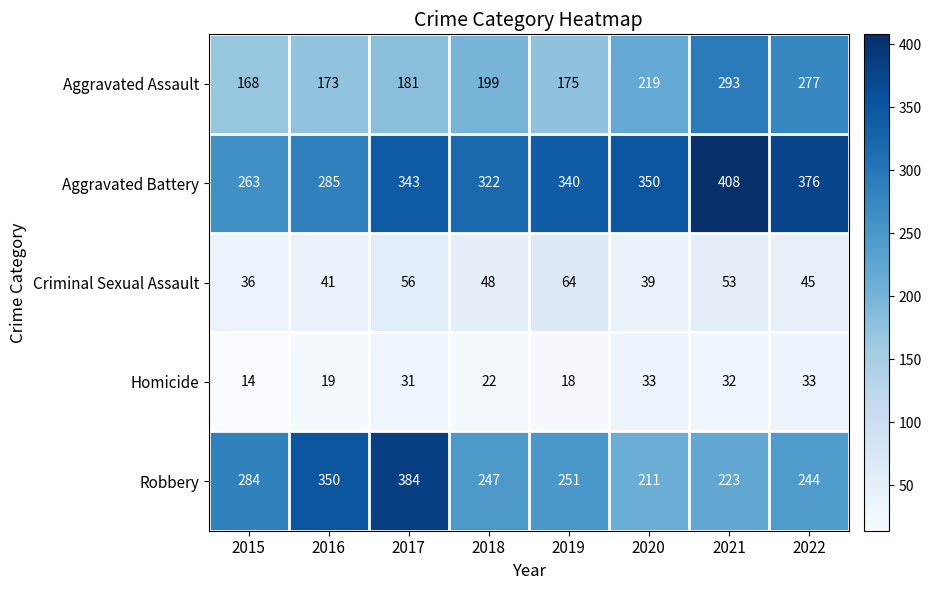

Rank the series at 2016 from lowest to highest value.

Homicide, Criminal Sexual Assault, Aggravated Assault, Aggravated Battery, Robbery